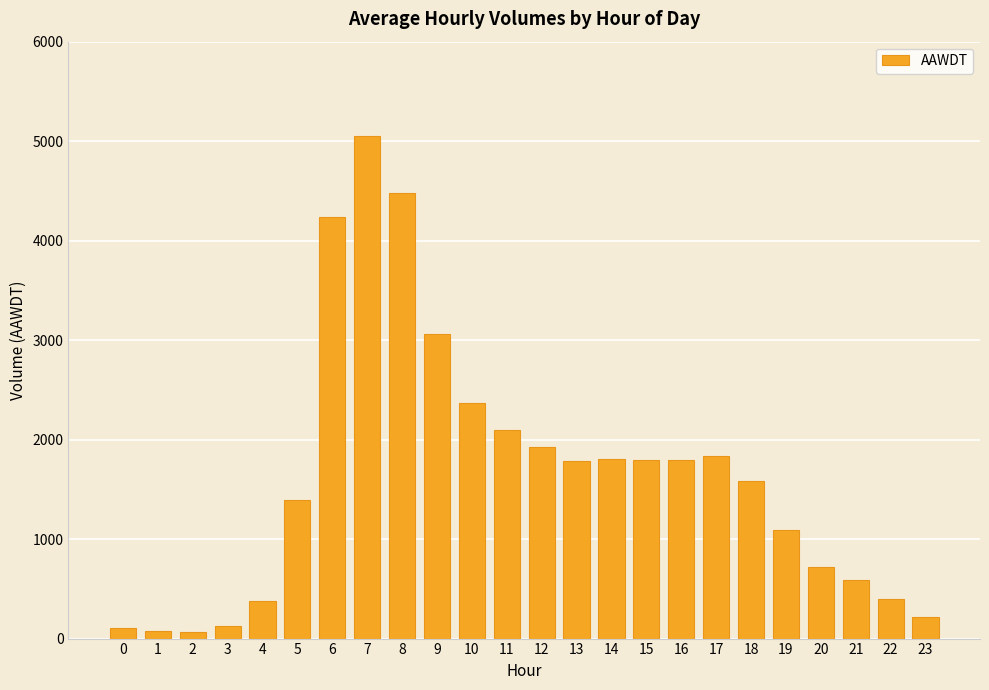

What is the value of the 10th bar from the left?

3061.8